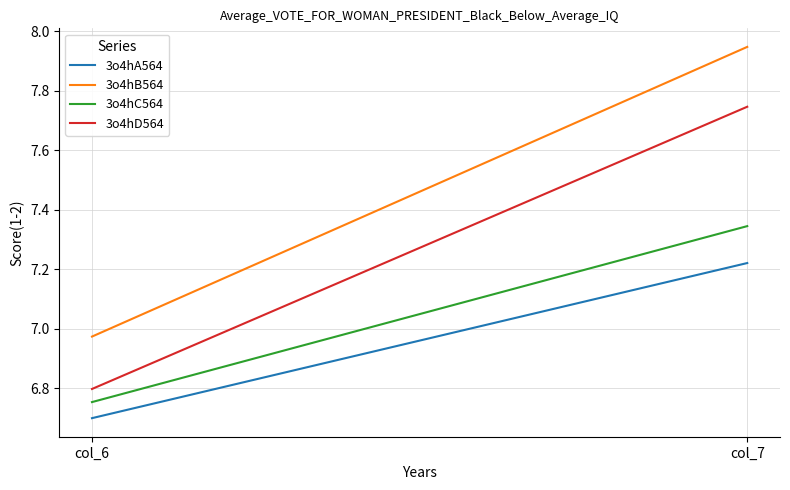

Which series changed the most between col_6 and col_7?

3o4hB564